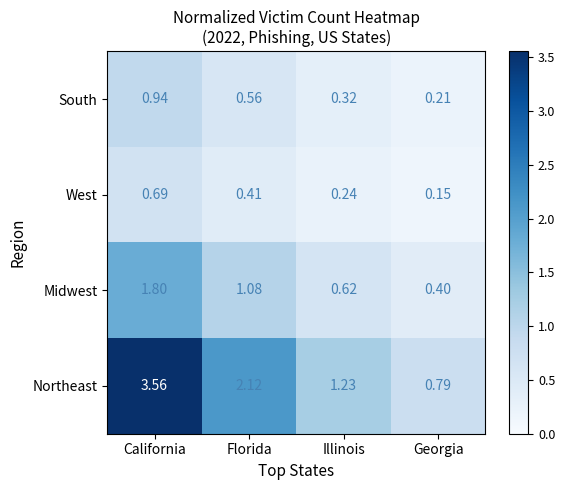

Which label corresponds to the smallest value in the chart?

Georgia